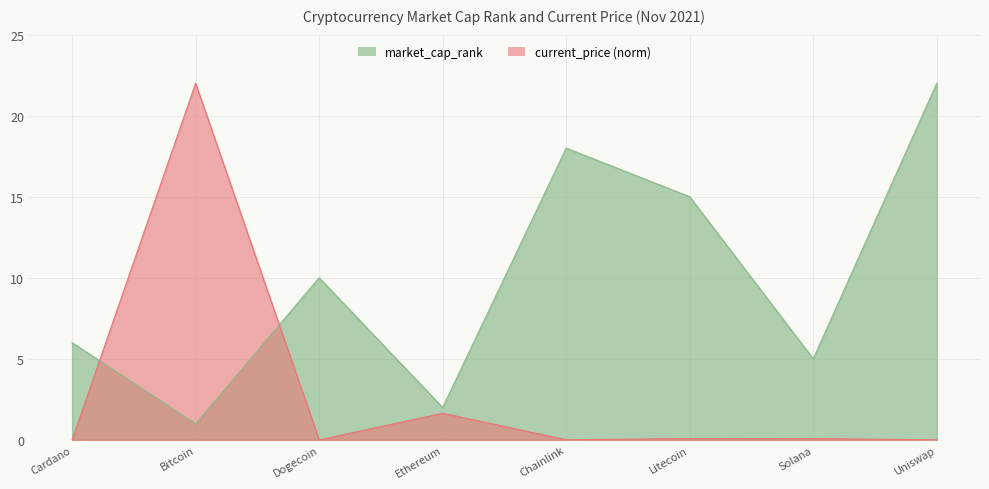

Which series ends up on top after the final intersection of current_price and market_cap_rank?

market_cap_rank